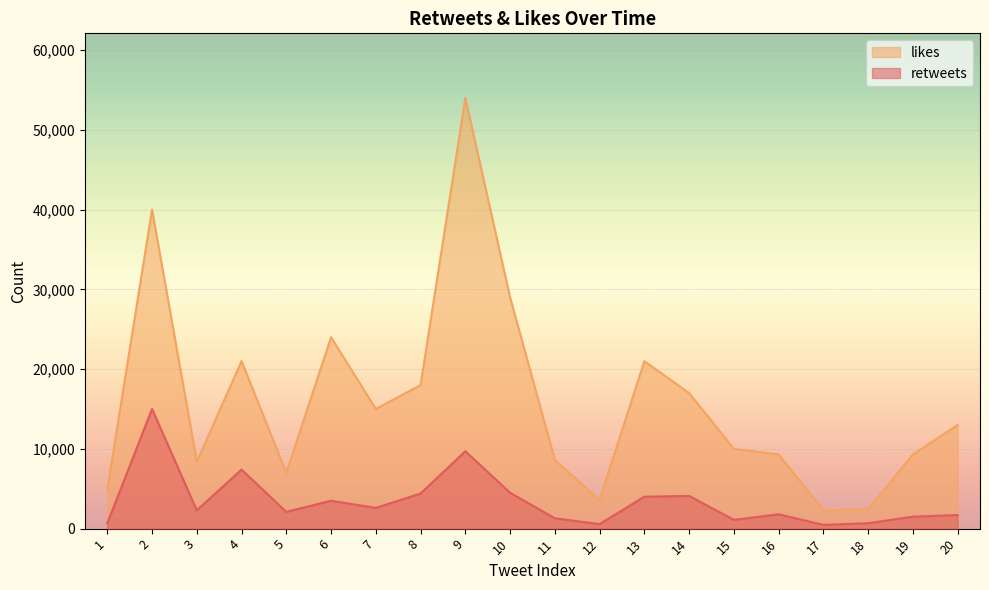

Count the number of data series in this chart.

2